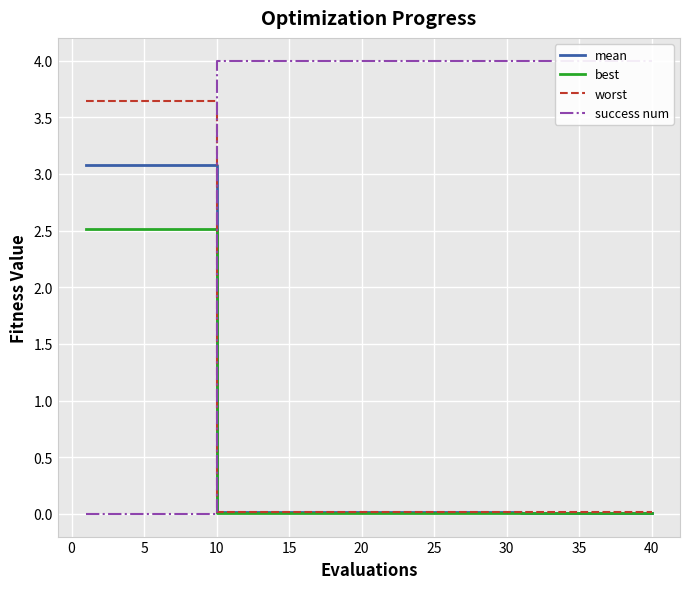

What is the maximum value for worst?

3.6